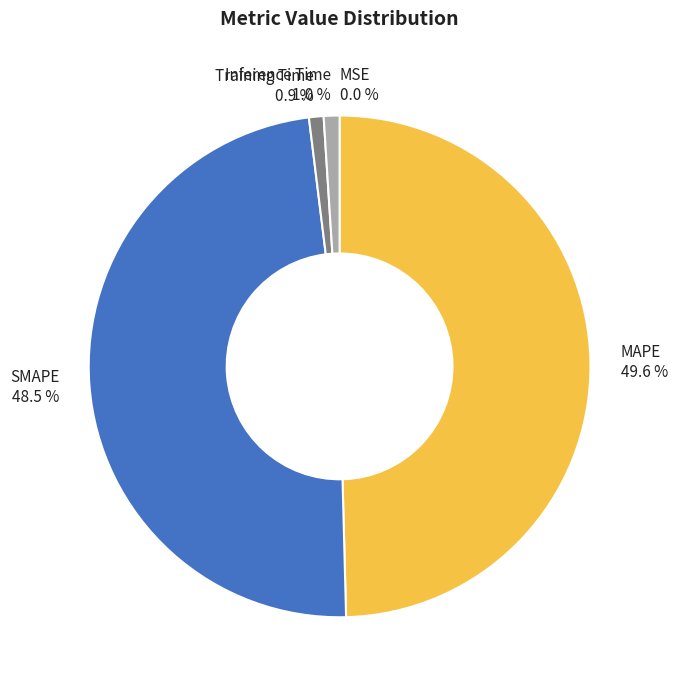

Is there any slice that represents more than half of the pie?

No